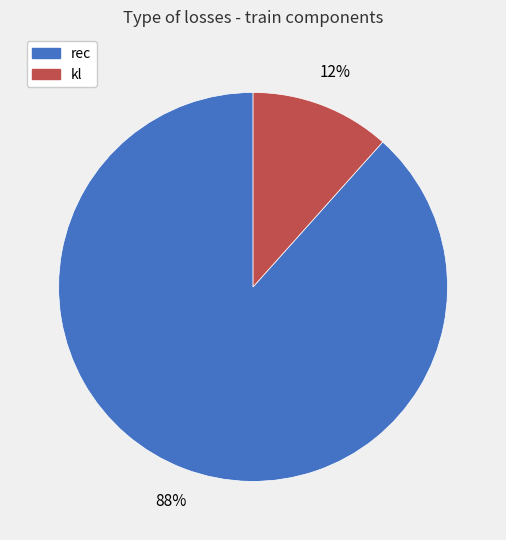

Which has a higher value, kl or rec?

rec